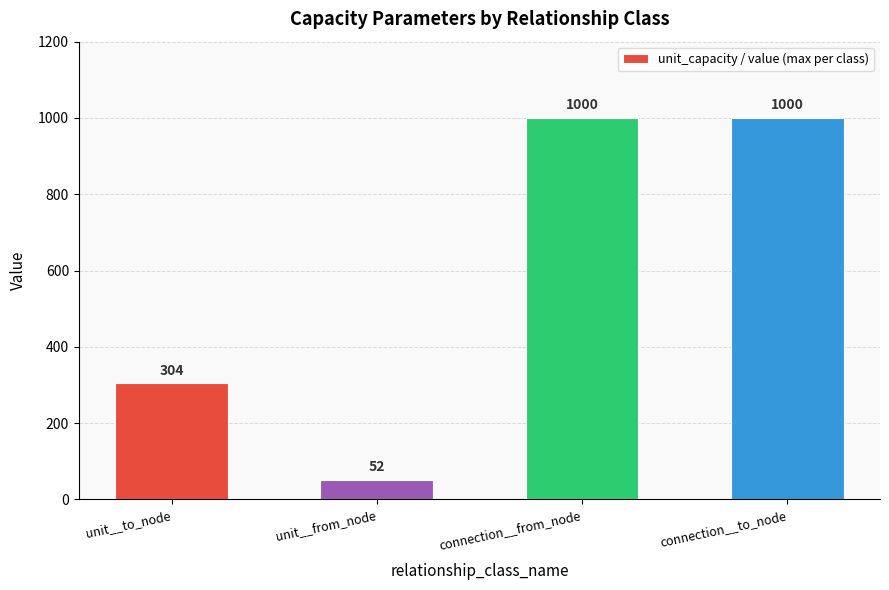

At which category does the chart reach its minimum across all series?

unit__from_node